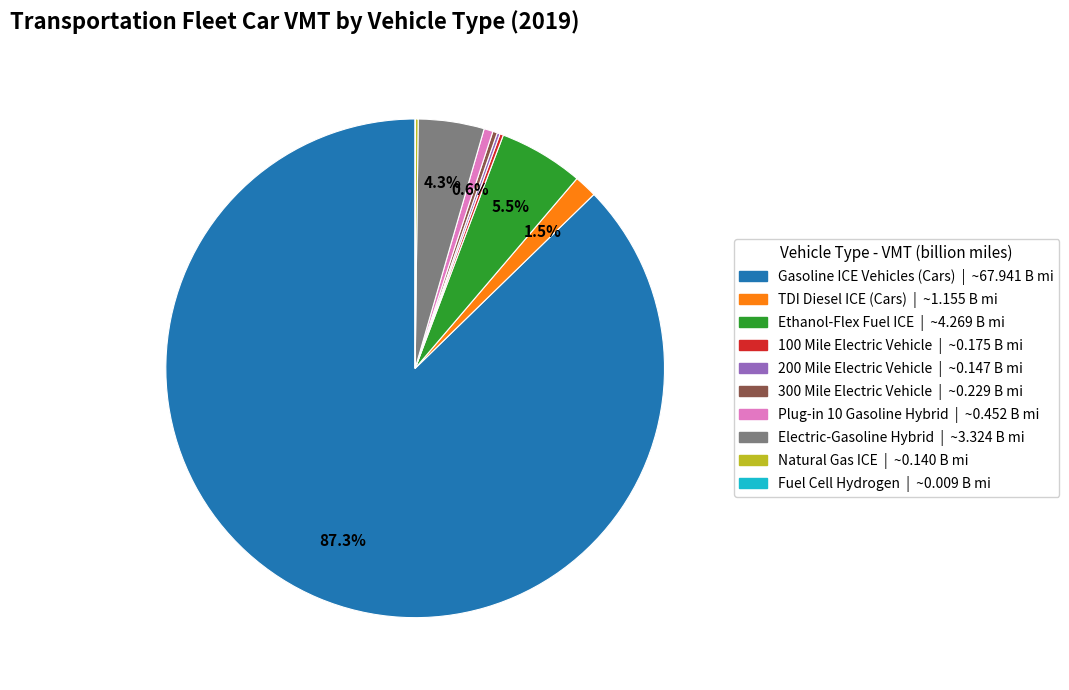

What percentage is NOT represented by Plug-in 10 Gasoline Hybrid?

99.4%